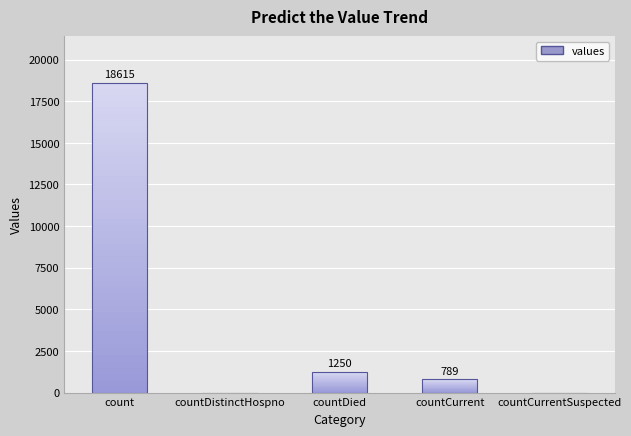

Which category has the lowest value across all series?

countDistinctHospno